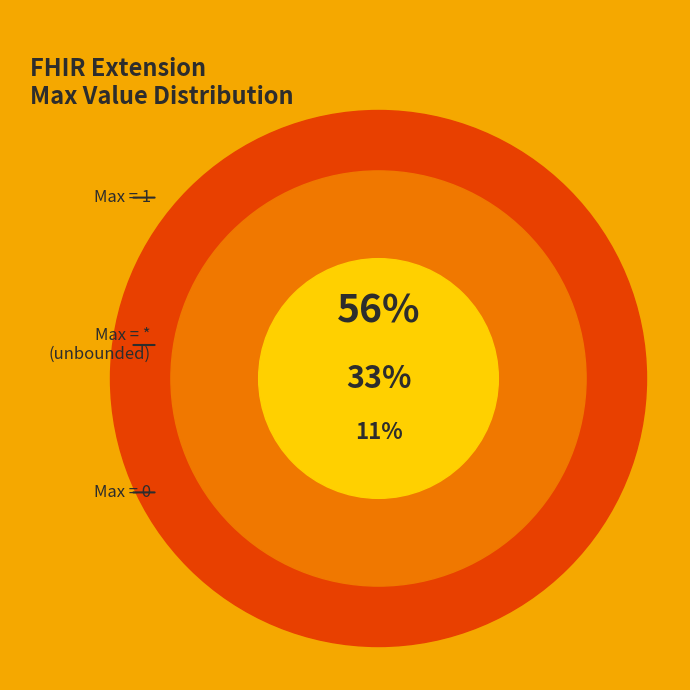

True or false: Extension accounts for 0% of the total.

True